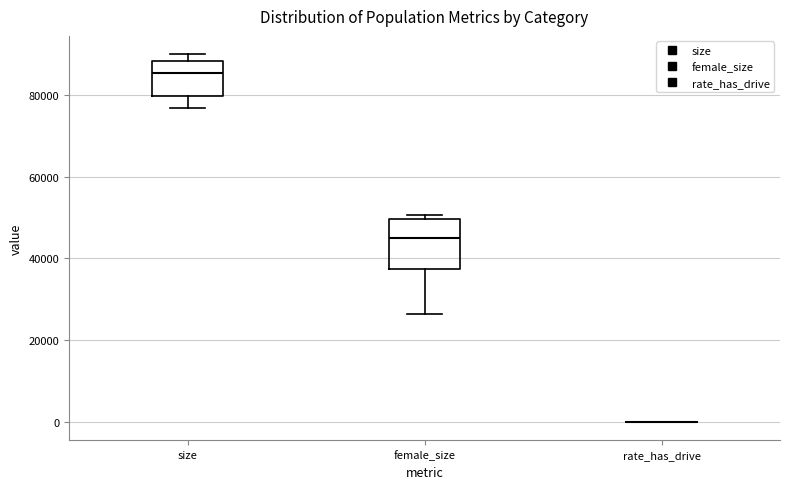

Where is the lower edge of the box for female_size on the y-axis? The values are not printed on the chart, so give them approximately, as read against the axis.

38000